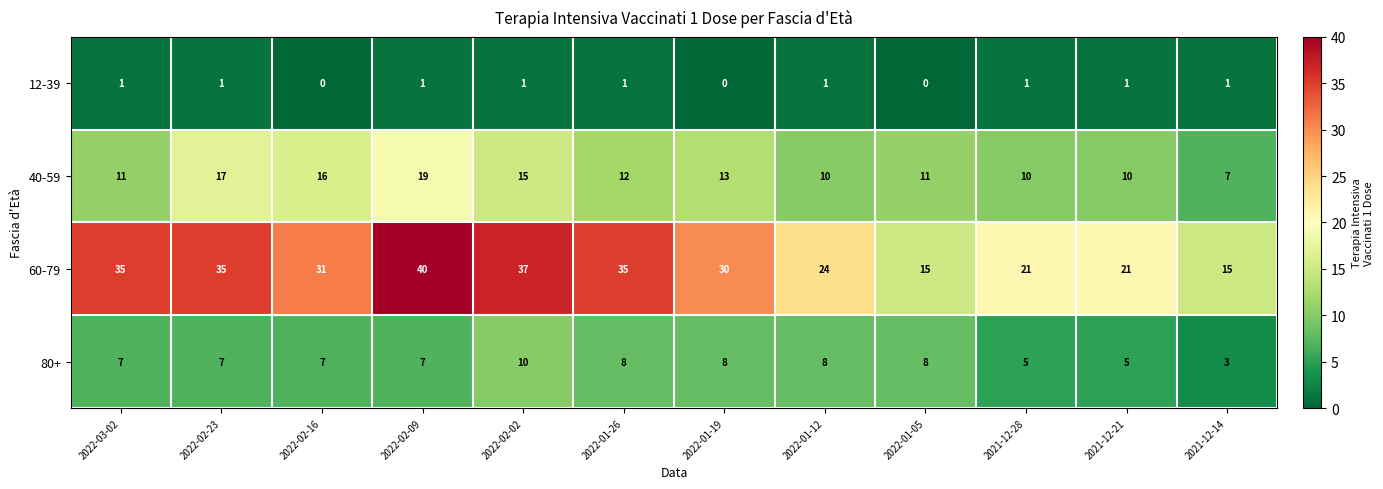

Which category has the highest value in the 40-59 series?

2022-02-09